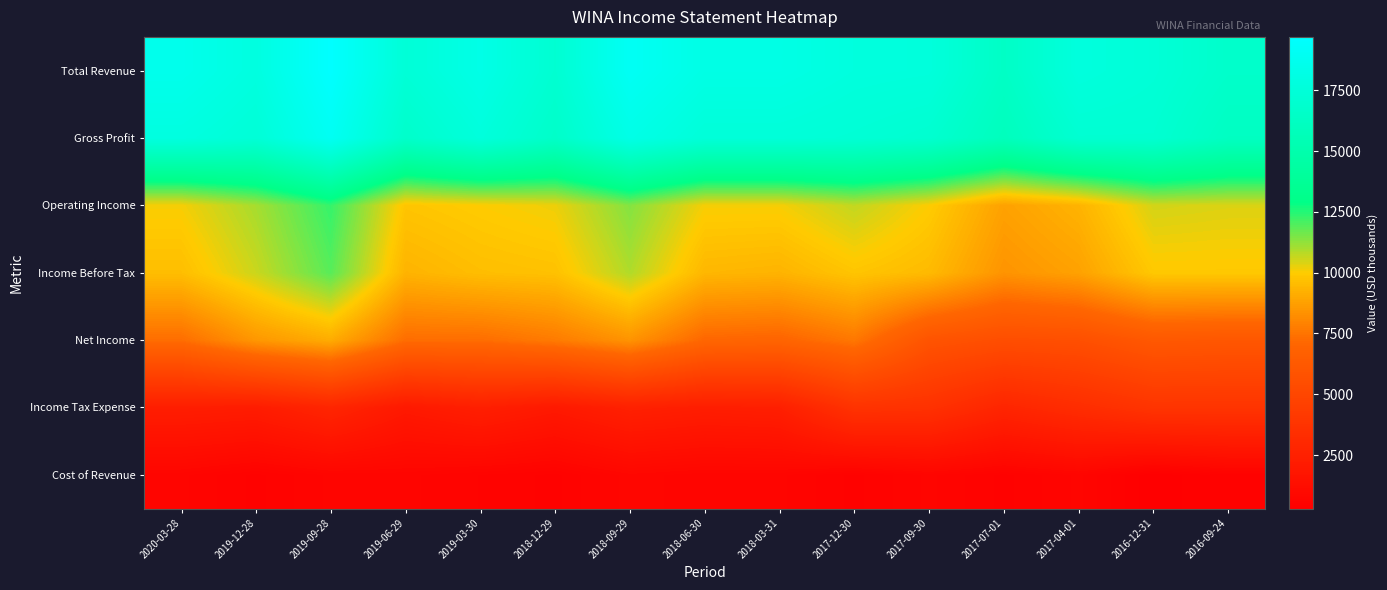

What is the smallest value displayed?

300